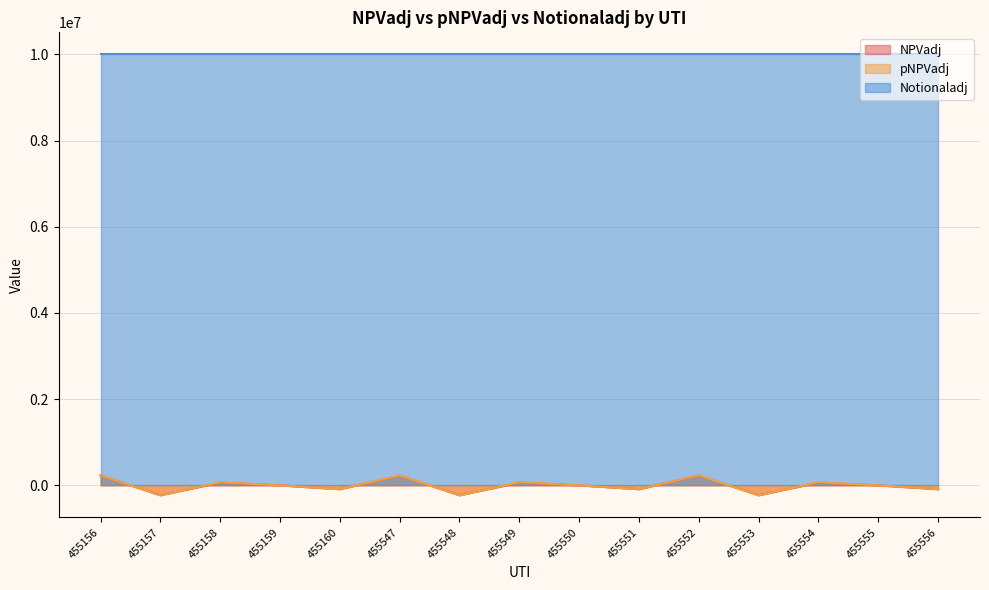

What is the lowest value of the Notionaladj series?

10000000.0